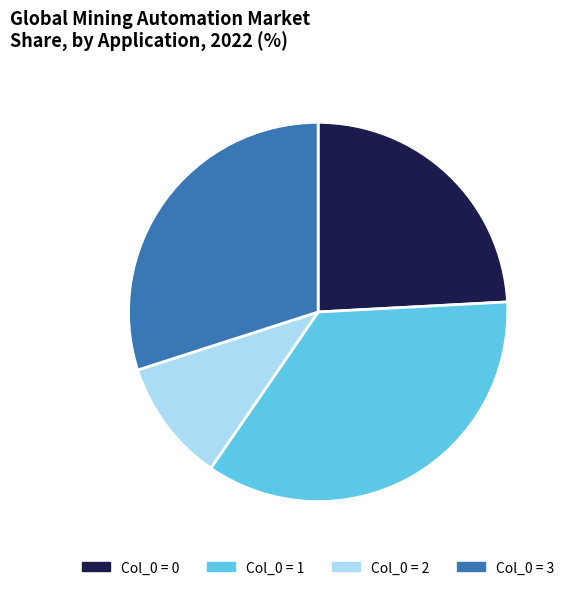

What is the ratio of the value at Col_0 = 1 to the value at Col_0 = 0?

1.5